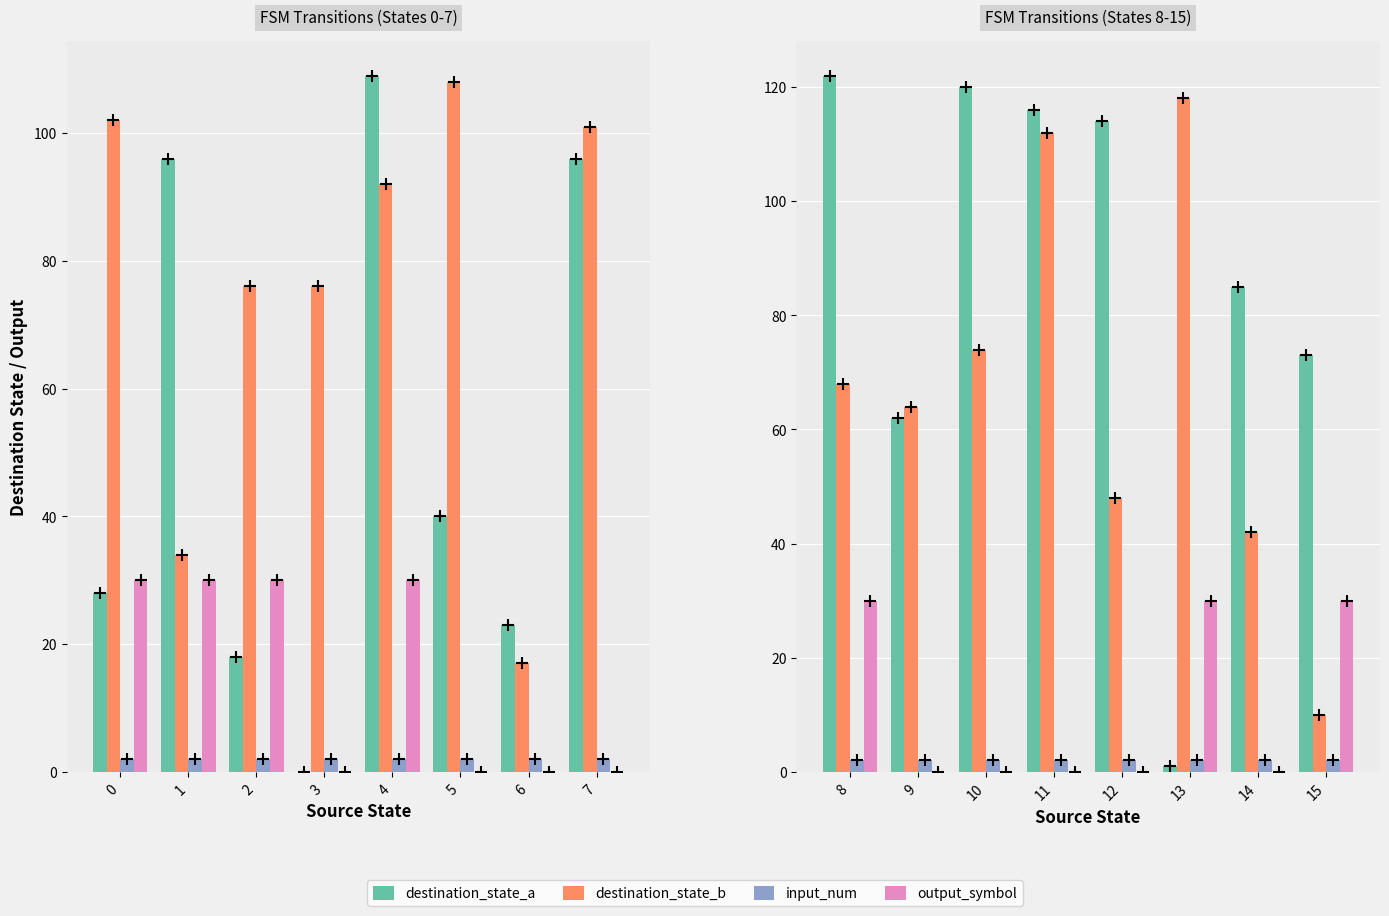

Is the value of output_symbol at 7 greater than the value of destination_state_a at 4?

No